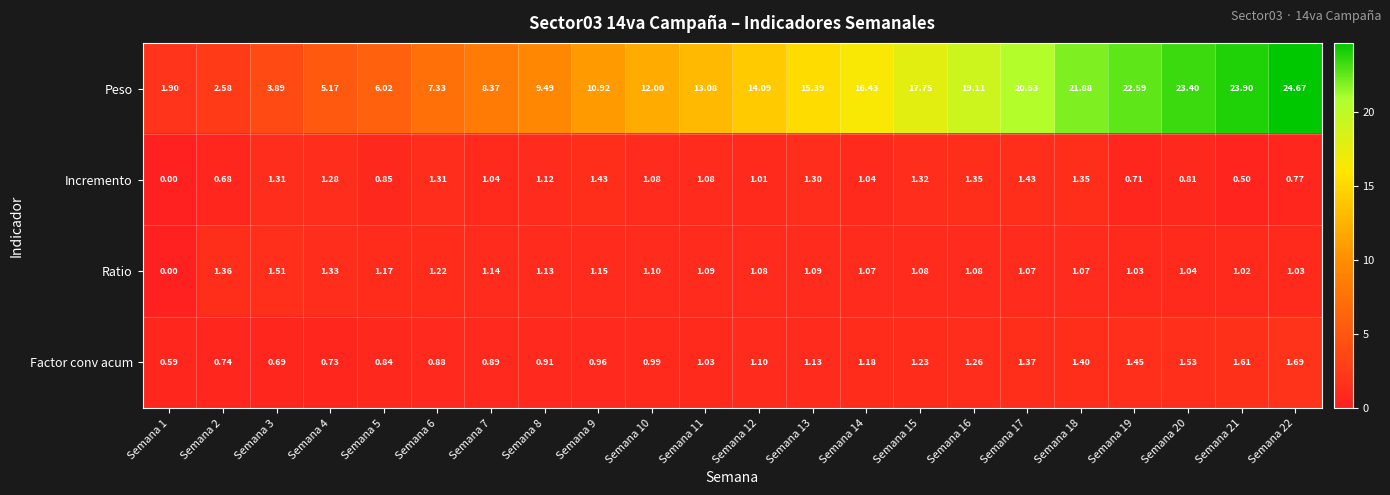

List the series in order of their peak value, lowest first.

Incremento, Ratio, Factor conv acum, Peso